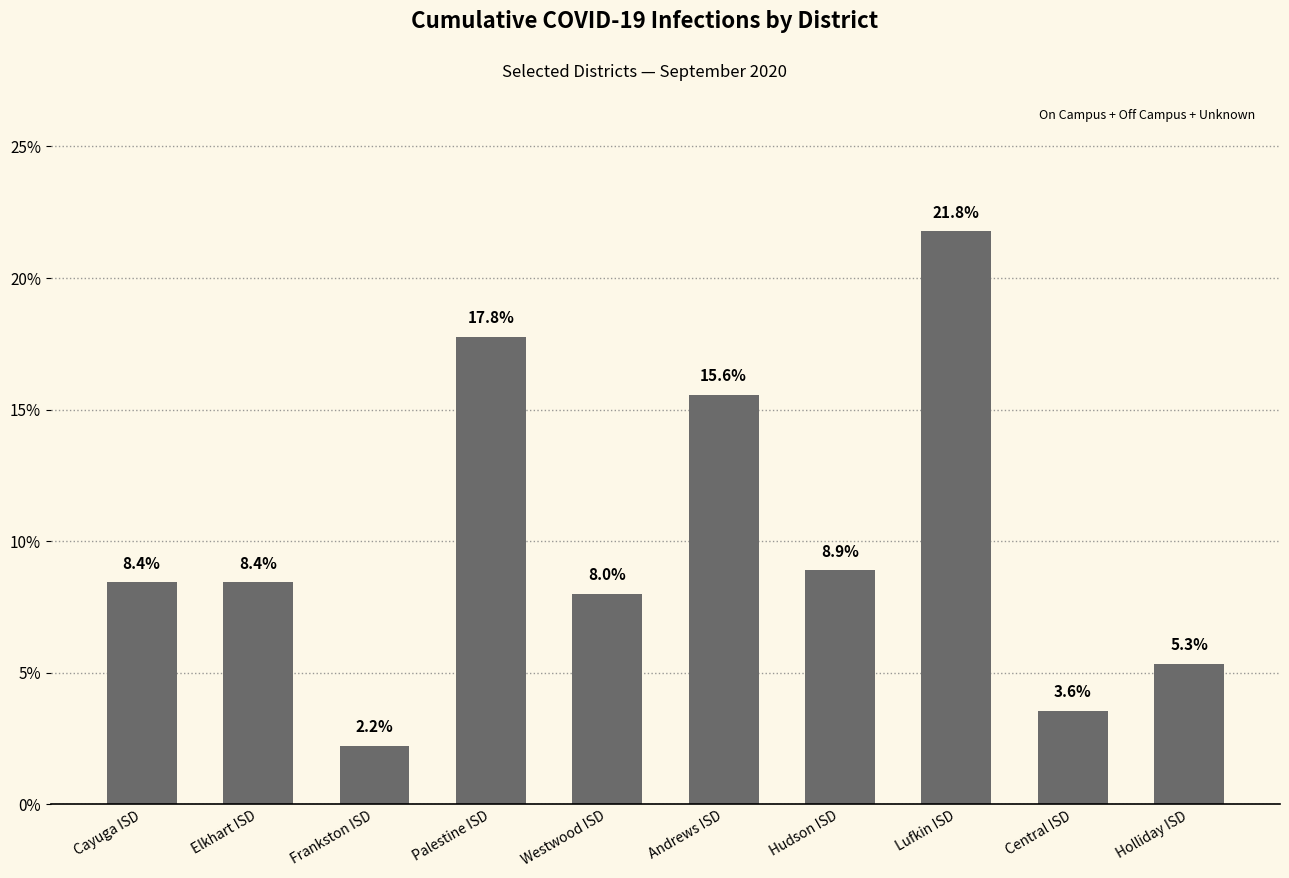

Does the chart contain any negative values?

No